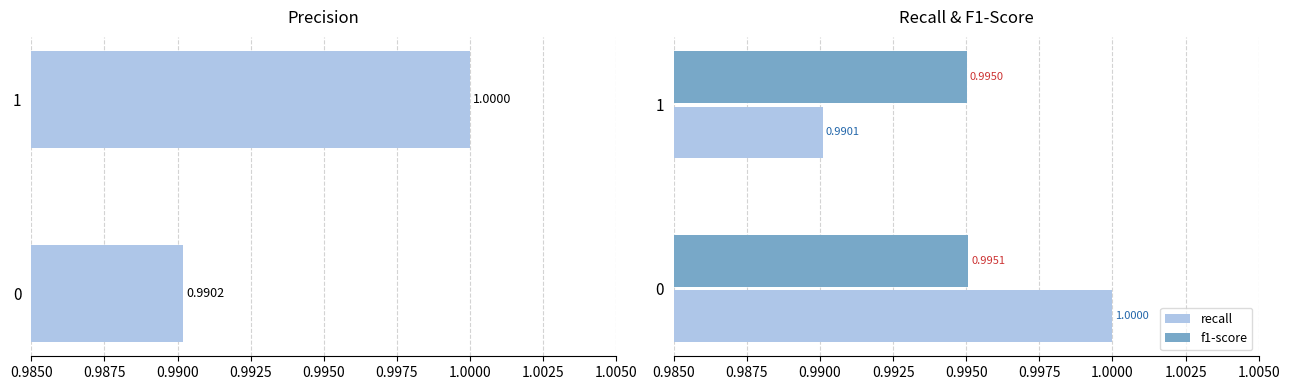

Are the bars grouped side by side (vs. stacked)?

Yes